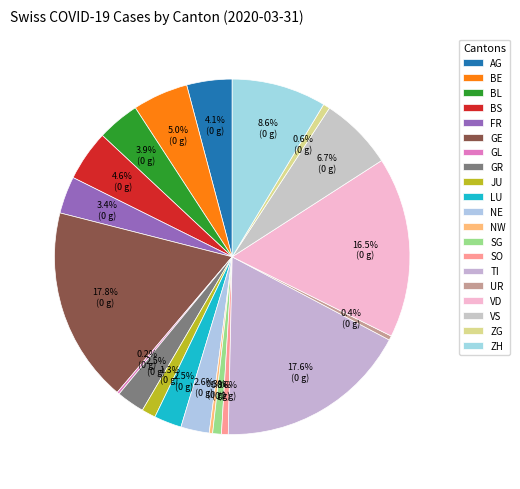

How many segments does this pie chart have?

20